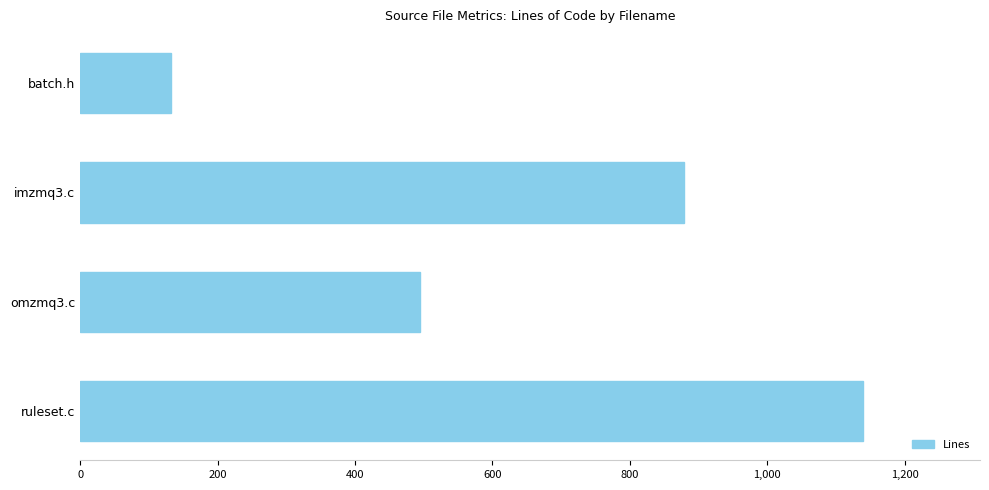

Rank the categories by value from lowest to highest.

batch.h, omzmq3.c, imzmq3.c, ruleset.c